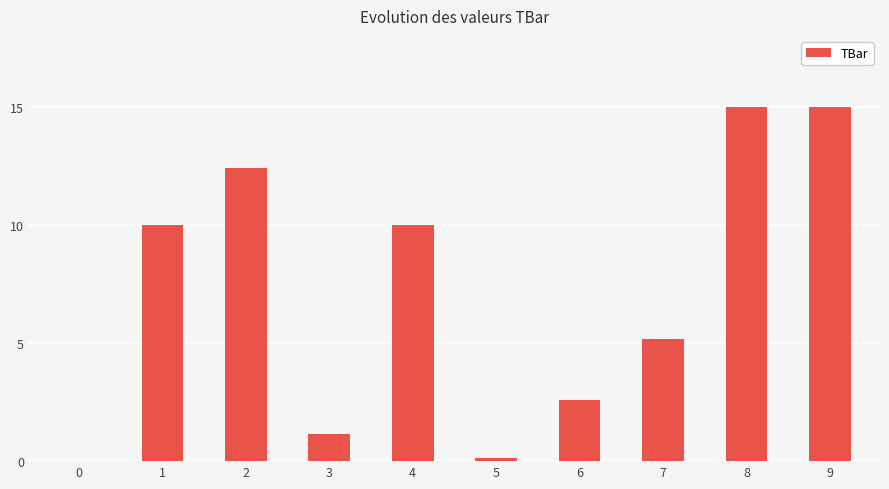

What is the change in value from 7 to 9?

+9.8